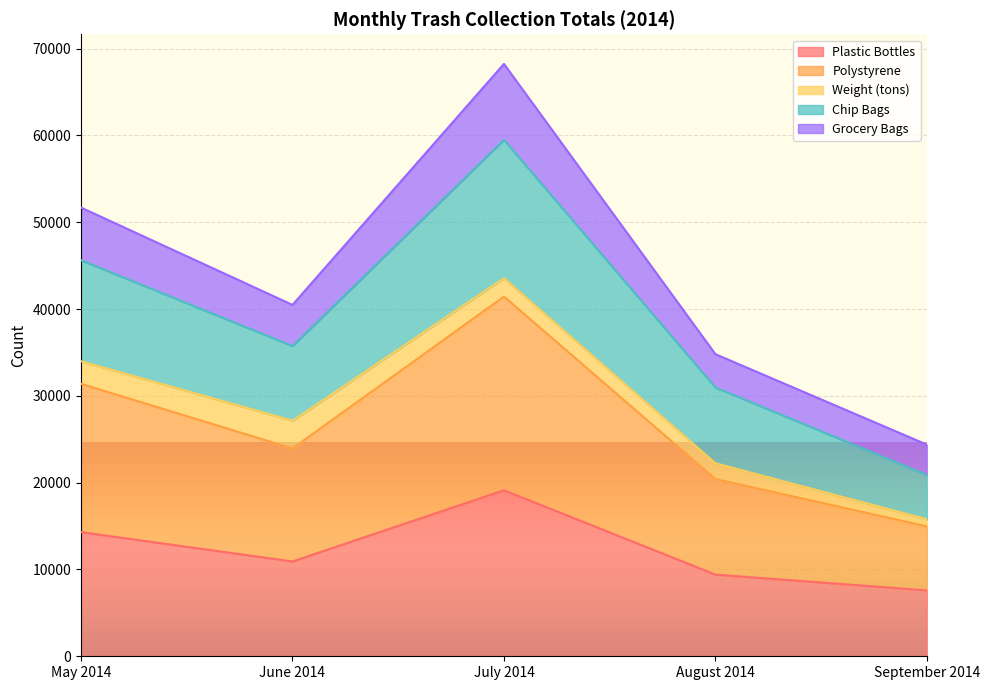

What position from the right is June 2014?

4